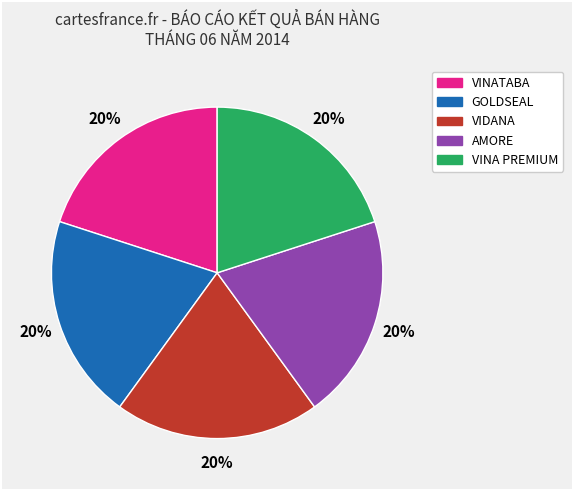

True or false: VINA PREMIUM accounts for 20% of the total.

True